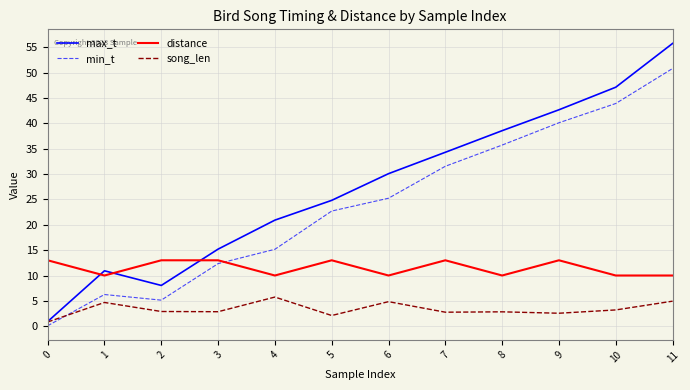

What is the average value of the min_t series?

24.1